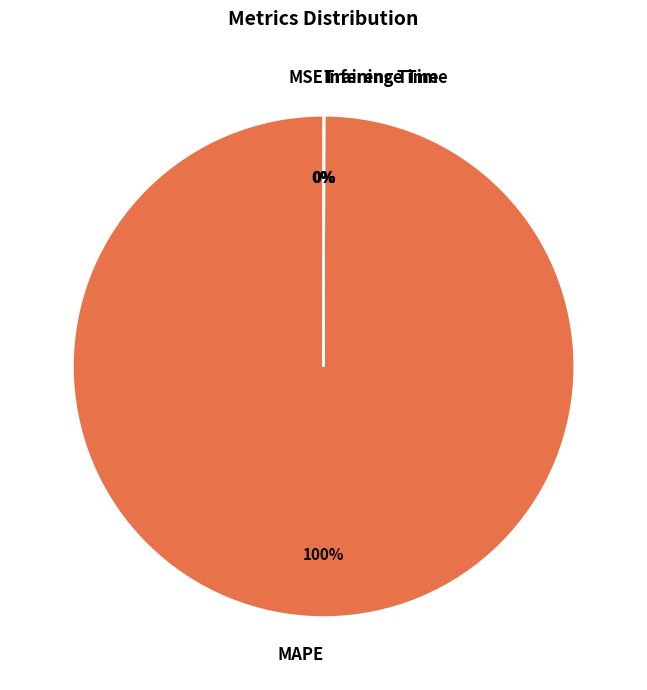

Which slice is the largest?

MAPE